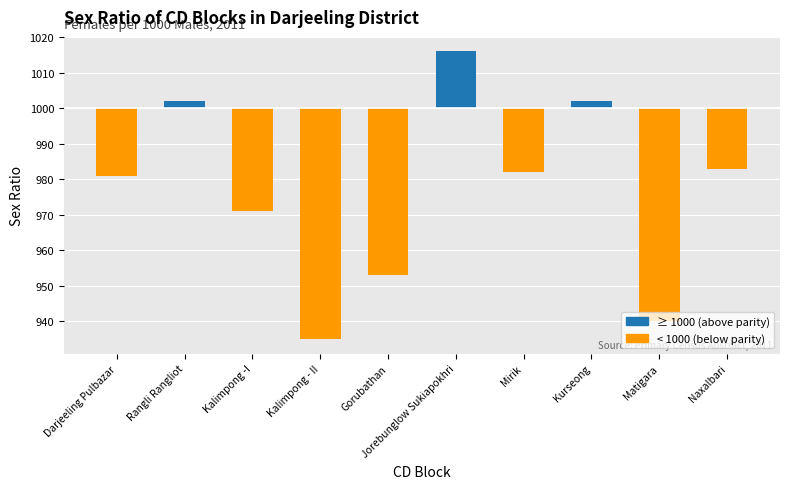

Which category has the highest value across all series?

Jorebunglow Sukiapokhri